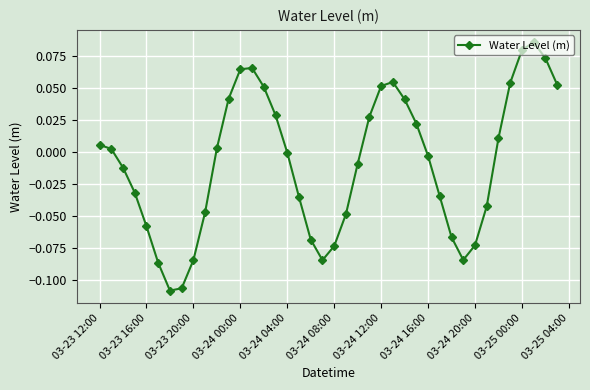

What is the difference between the maximum and minimum values?

0.2